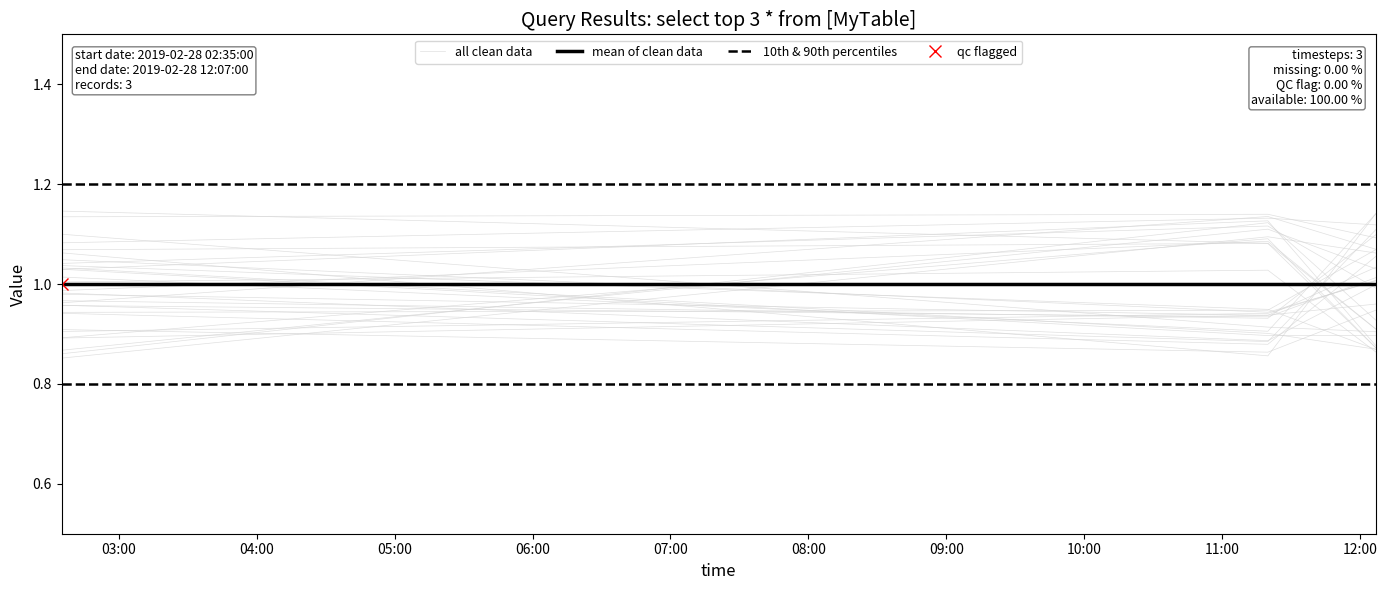

What is the difference between the highest and lowest values at 05:00?

0.3